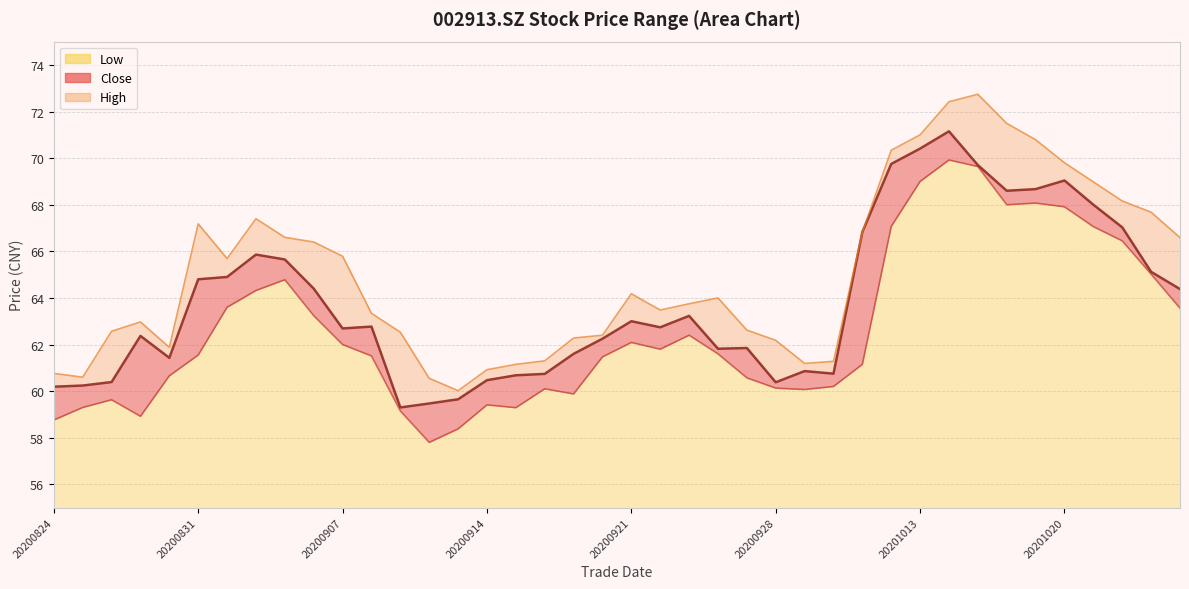

Reading right to left, transcribe all the data shown in this chart.

close: 64.4	65.1	67.0	68.0	69.0	68.7	68.6	69.7	71.2	70.4	69.8	66.8	60.8	60.9	60.4	61.9	61.8	63.2	62.7	63.0	62.2	61.6	60.7	60.7	60.5	59.6	59.5	59.3	62.8	62.7	64.4	65.7	65.9	64.9	64.8	61.4	62.4	60.4	60.2	60.2
high: 66.6	67.7	68.2	69.0	69.8	70.8	71.5	72.7	72.4	71.0	70.3	66.8	61.3	61.2	62.2	62.6	64.0	63.8	63.5	64.2	62.4	62.3	61.3	61.1	60.9	60.0	60.5	62.5	63.3	65.8	66.4	66.6	67.4	65.7	67.2	61.9	63.0	62.6	60.6	60.8
low: 63.6	65.0	66.5	67.1	67.9	68.1	68.0	69.6	69.9	69.0	67.1	61.1	60.2	60.1	60.1	60.6	61.6	62.4	61.8	62.1	61.5	59.9	60.1	59.3	59.4	58.4	57.8	59.1	61.5	62.0	63.2	64.8	64.3	63.6	61.5	60.7	58.9	59.6	59.3	58.8